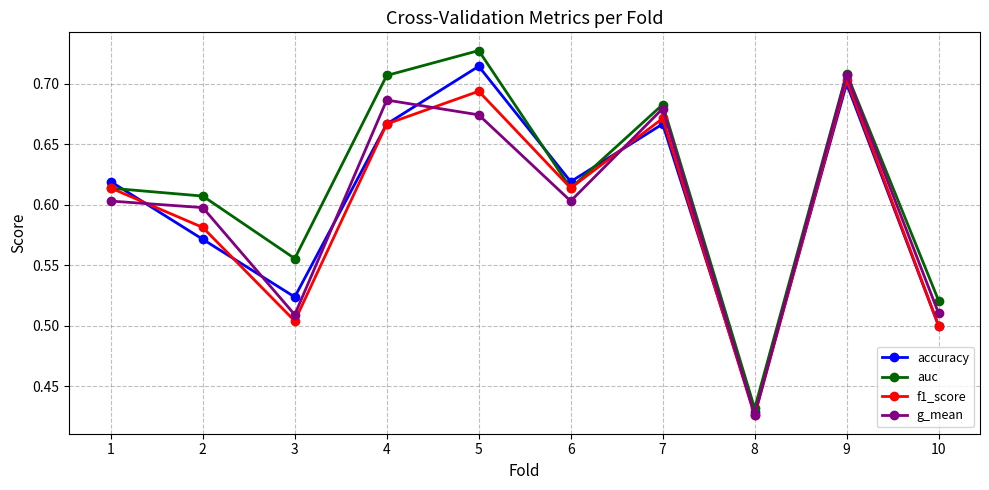

In f1_score, how many points are higher than both neighbors (excluding endpoints)?

3